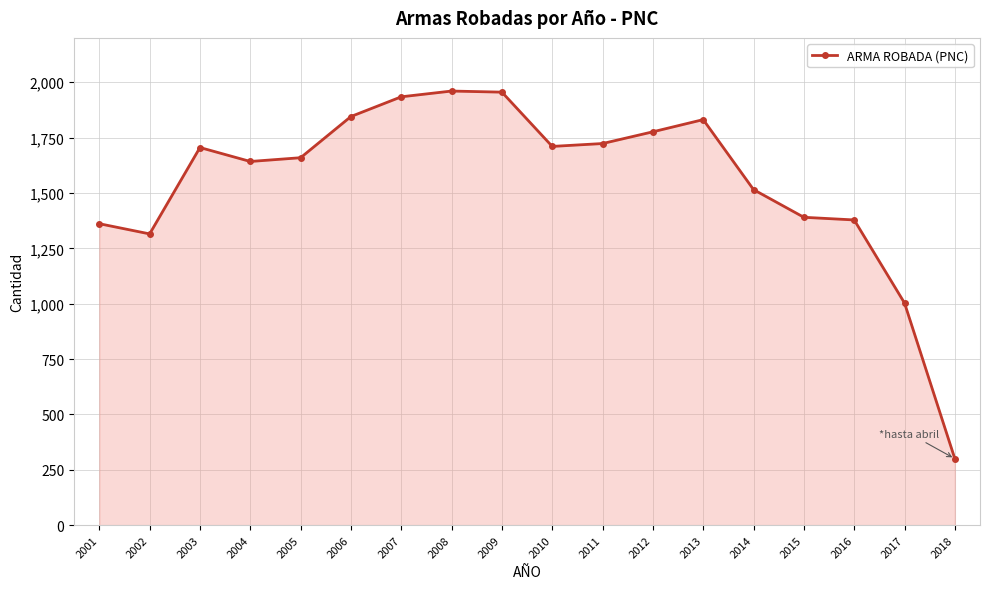

What is the difference between the maximum and minimum values?

1660